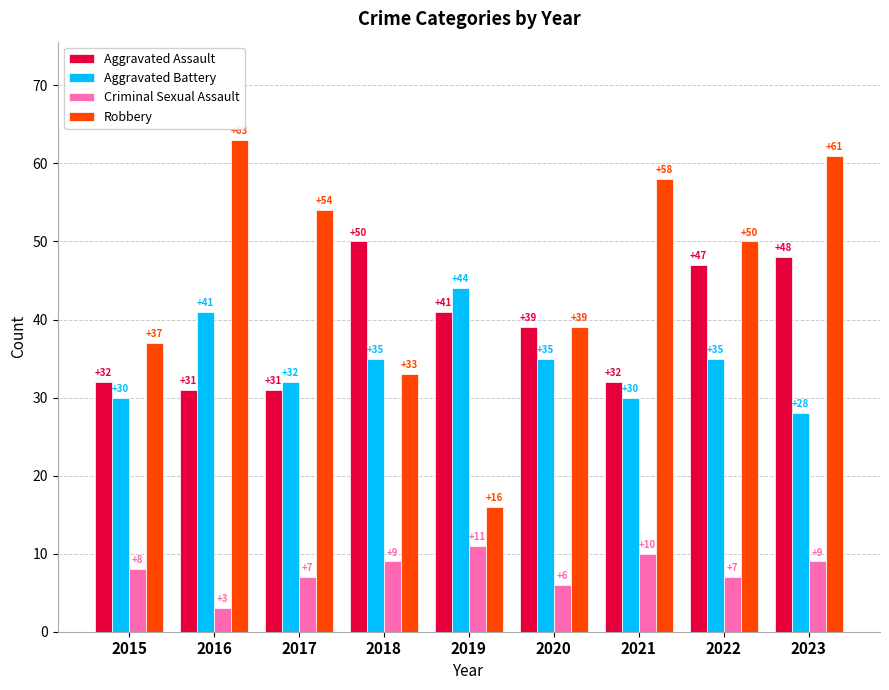

What is the difference between the highest and lowest values at 2022?

43